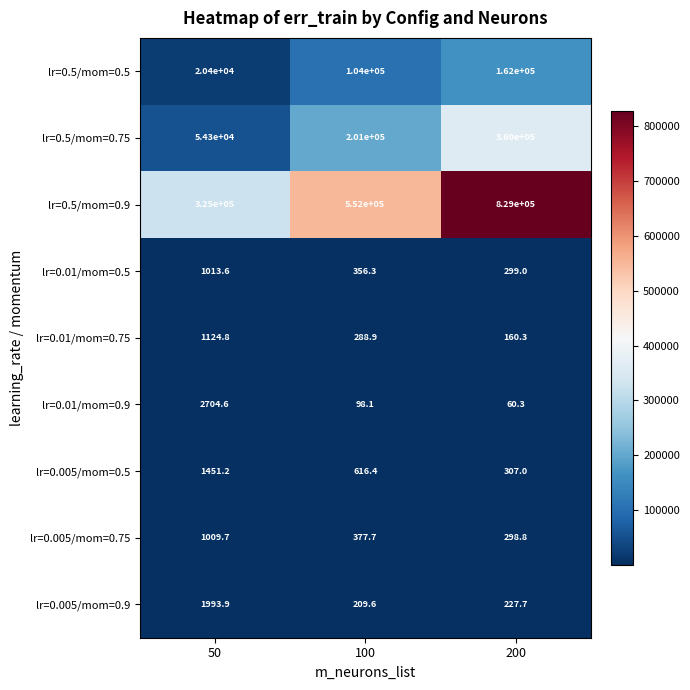

At which category is the sum across all series the highest?

200